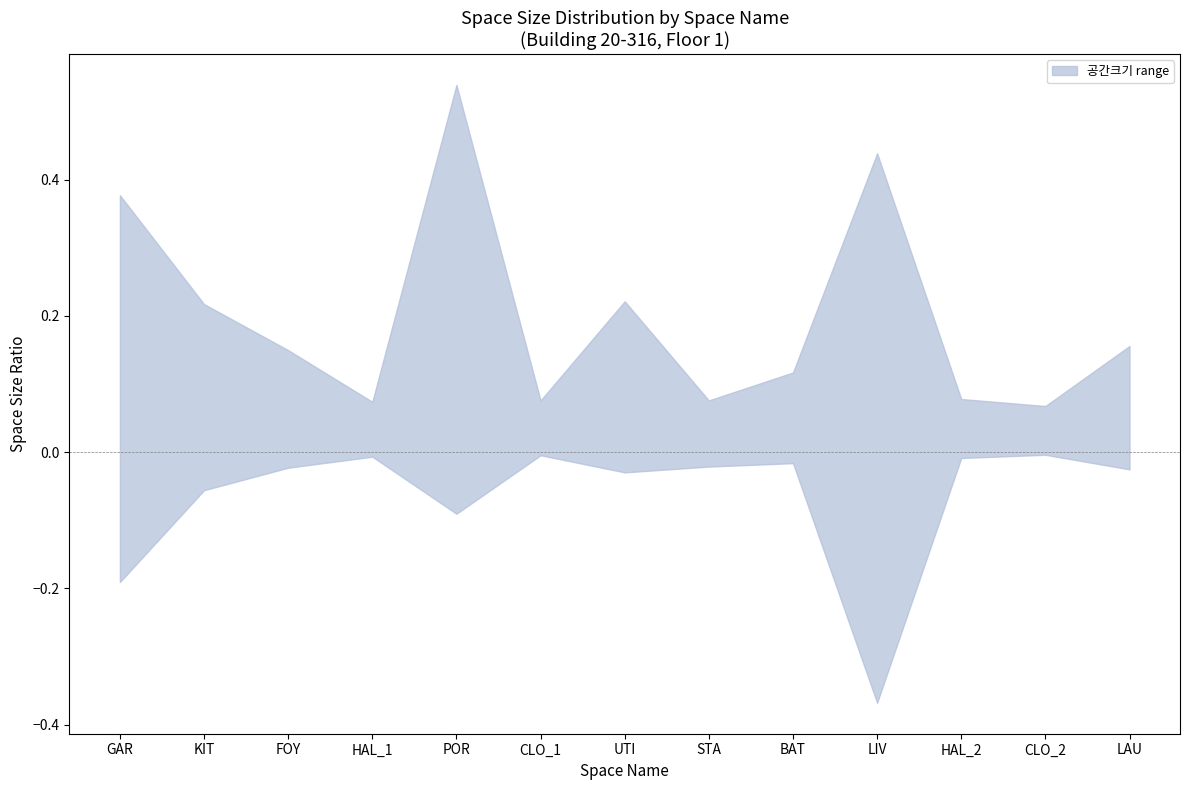

What is the label of the 12th point from the right?

KIT